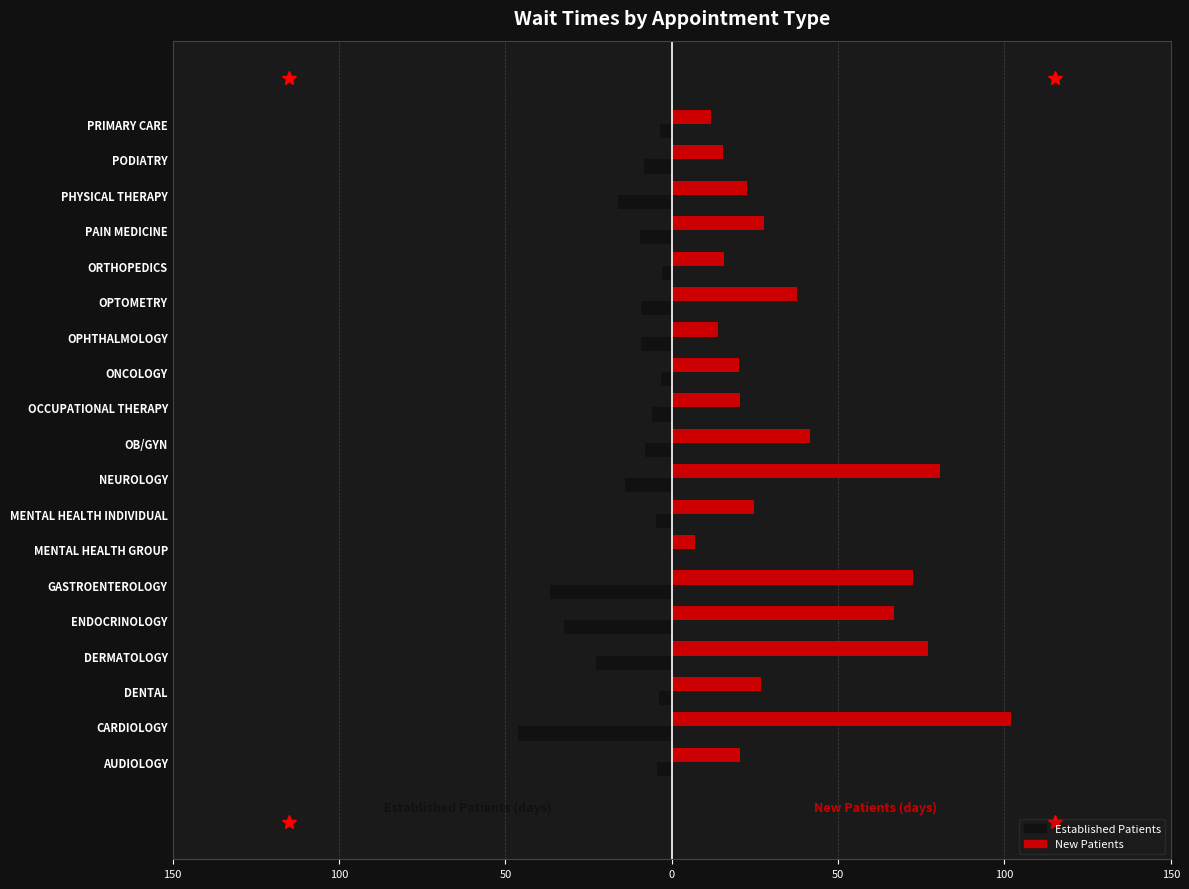

The value of NewPatients at MENTAL HEALTH GROUP is 4.0. True or false?

False